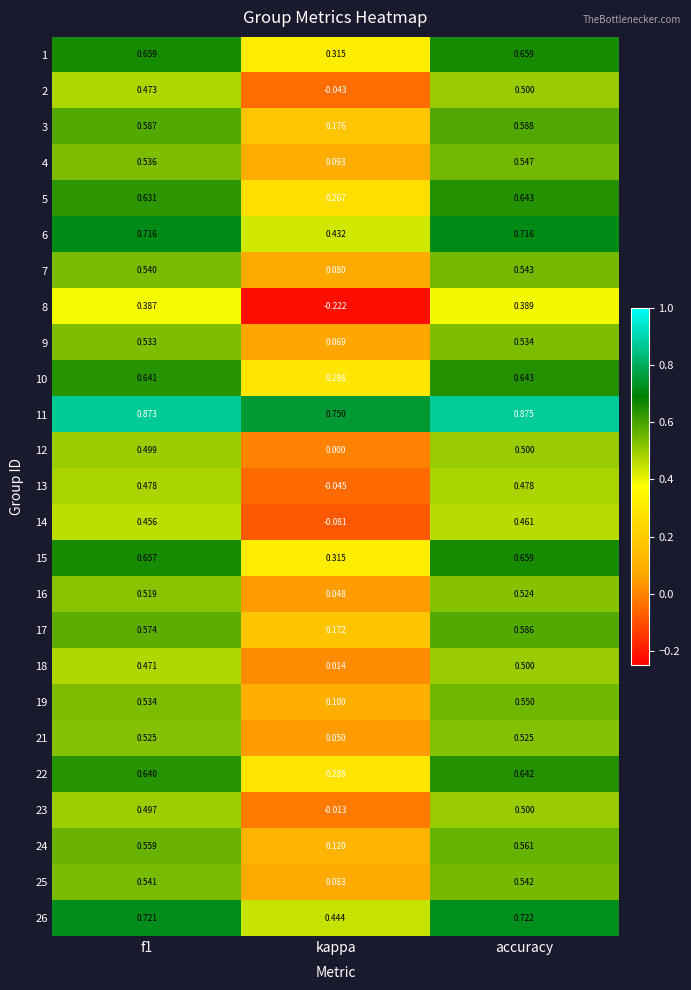

Where is 4 nearest to the value 0?

kappa